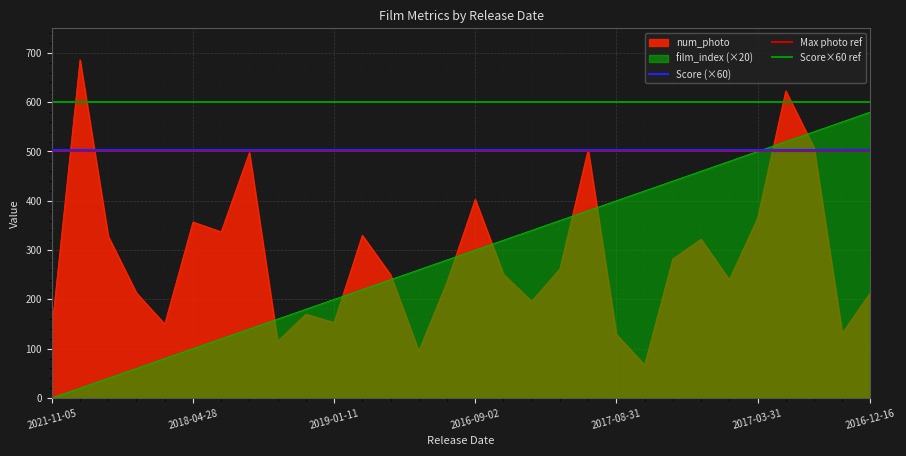

List the labels in order of film_index value, largest first.

2016-12-16, 2017-07-18, 2019-04-30, 2016-10-14, 2017-03-31, 2016-04-22, 2018-03-30, 2019-06-14, 2018-06-01, 2017-08-31, 2015-01-04, 2018-04-20, 2022-04-02, 2017-07-14, 2016-09-02, 2016-03-18, 2021-04-16, 2017-08-17, 2019-12-06, 2019-01-11, 2021-06-11, 2021-10-01, 2015-09-30, 2018-07-21, 2018-04-28, 2018-02-02, 2018-09-14, 2019-11-15, 2017-01-28, 2021-11-05